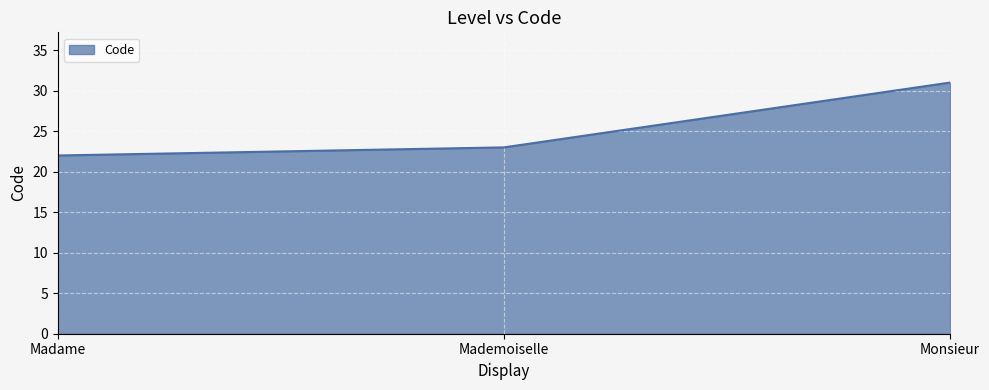

How many values are below 23?

1